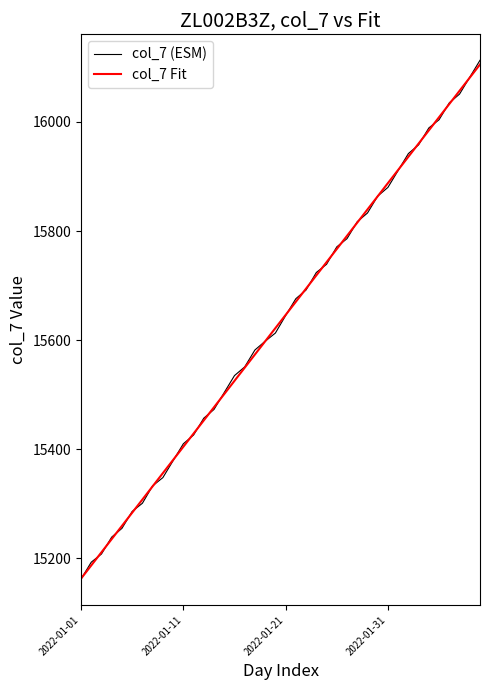

What is the average value of the col_7 (ESM) series?

15634.1